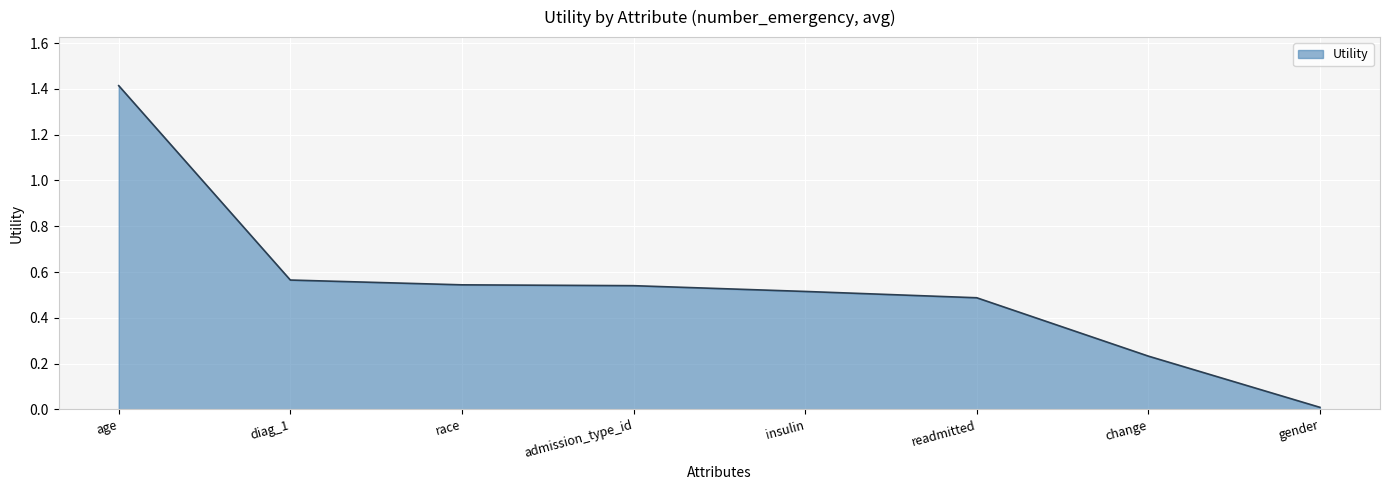

What position from the left is gender?

8